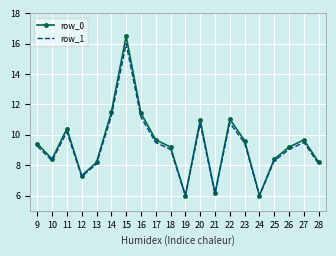

How many interior local valleys does the row_1 series have?

5